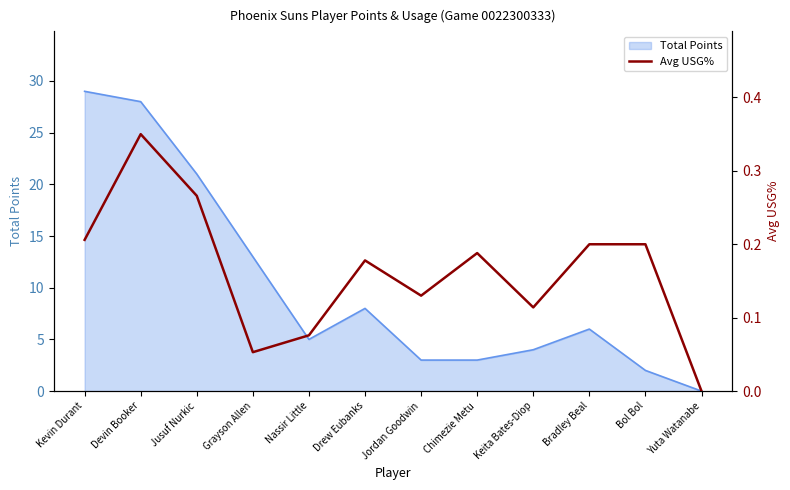

Reading right to left, what are all the values shown in this chart?

0.0	0.2	0.2	0.1	0.2	0.1	0.2	0.1	0.1	0.3	0.3	0.2